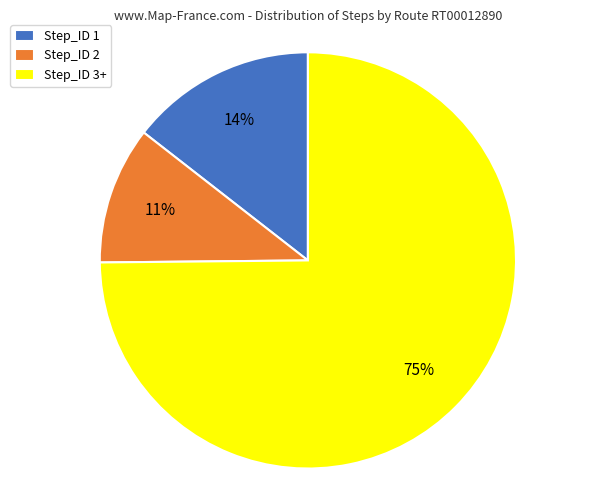

Do Step_ID 2 and Step_ID 3+ together represent more than half of the pie?

Yes